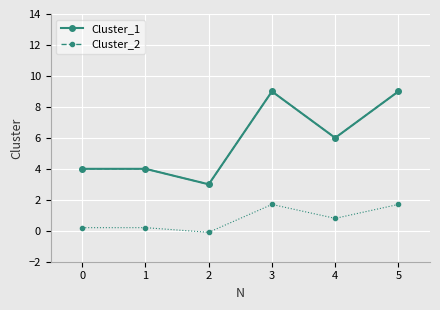

Read the Cluster_2 value at 0.

4